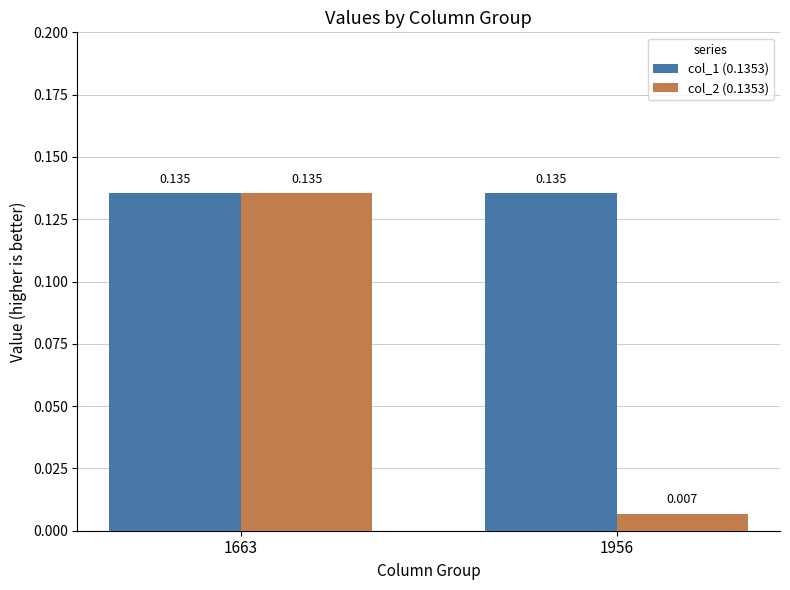

Is the value of col_2 (0.1353) at 1956 greater than the value of col_1 (0.1353) at 1956?

No